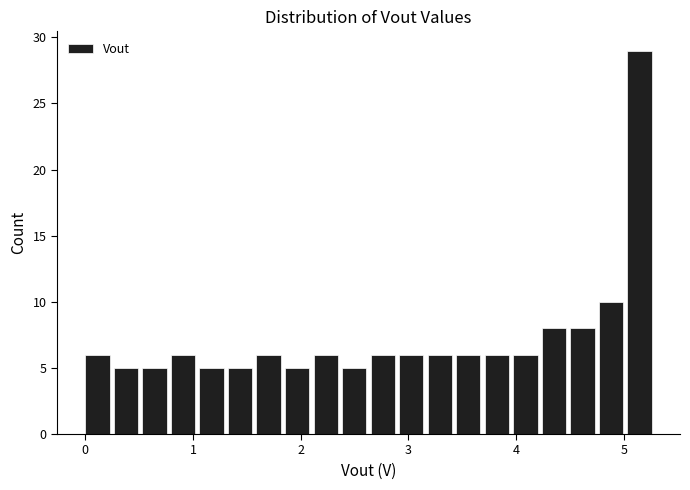

Read against the x-axis, roughly where is the centre of the tallest bar?

5.1